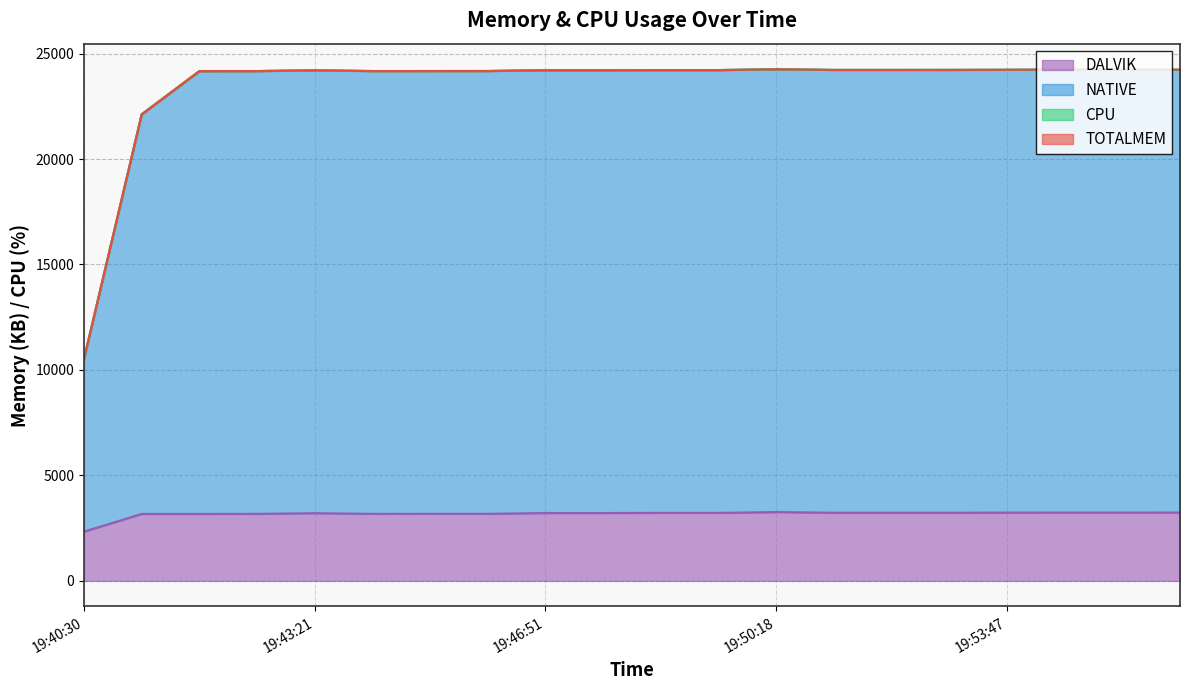

What is the label of the 5th point from the right?

19:52:56